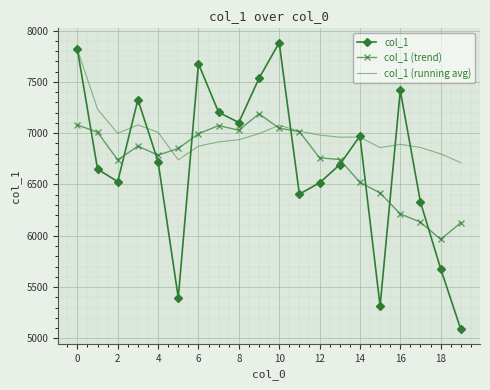

What is the difference between the maximum and minimum values in the col_1 series?

2795.0